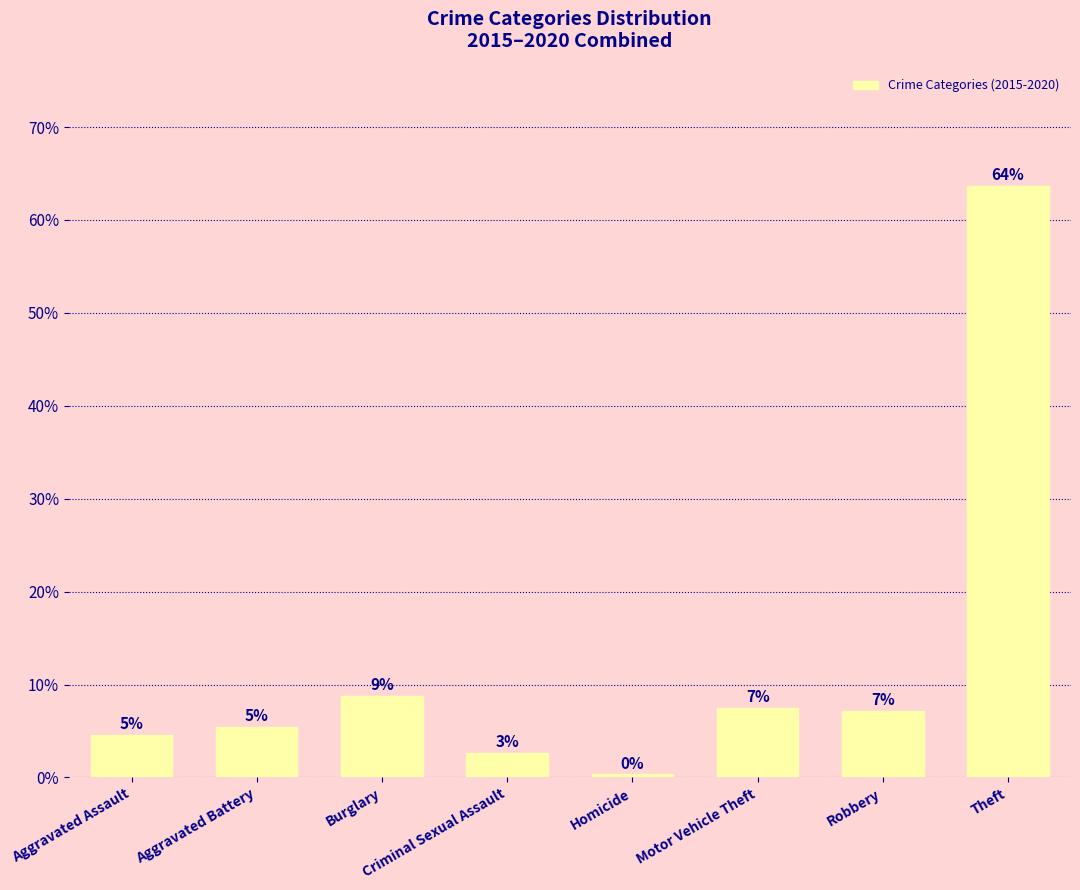

How many bars are there in total?

8